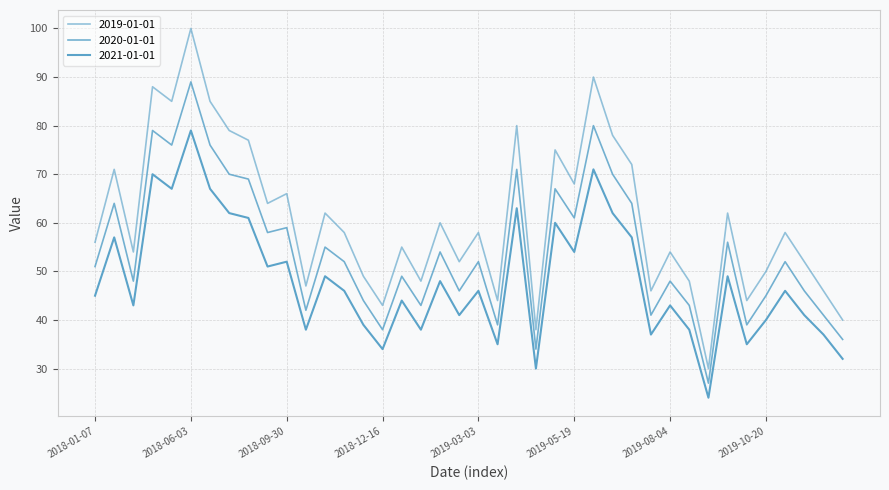

Does the chart display data point markers on the line(s)?

No